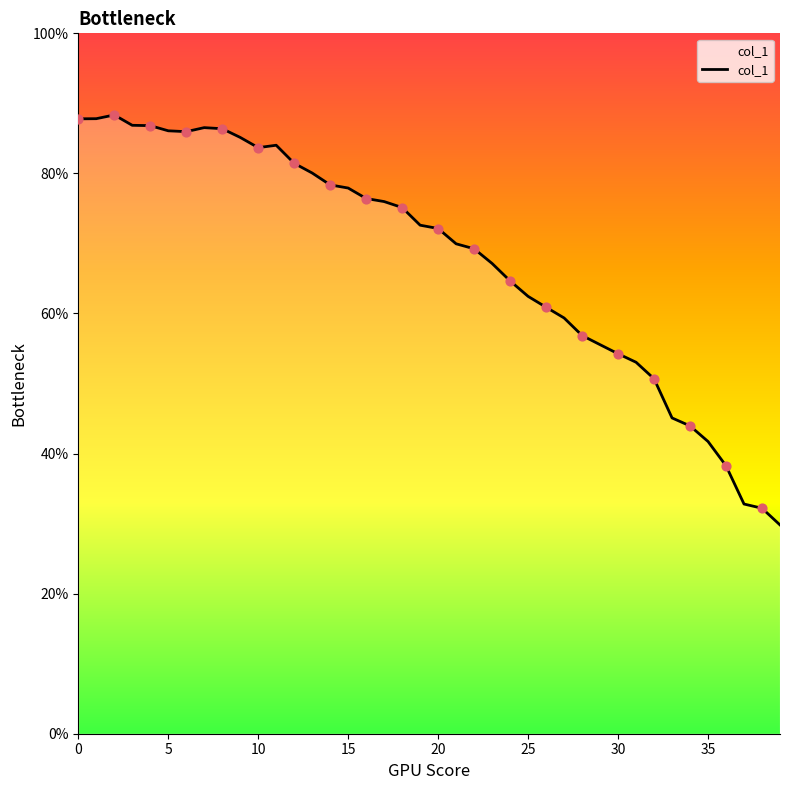

Approximately how many times larger is the value at 29 compared to 30?

1.0